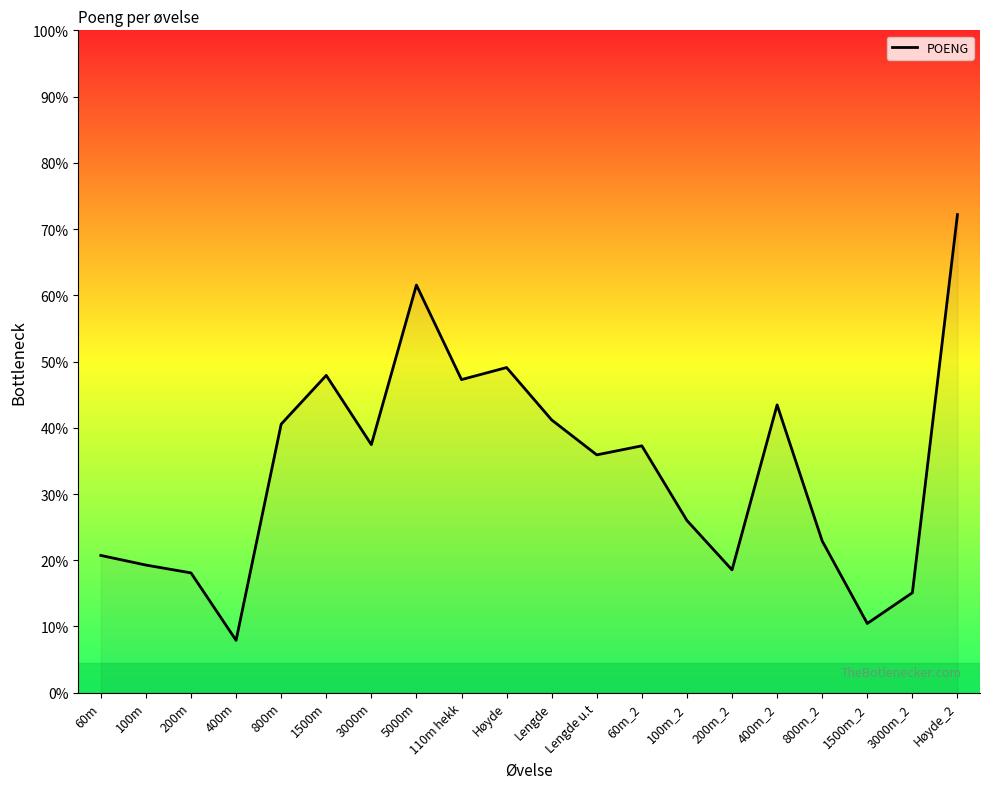

What position from the right is 60m?

20